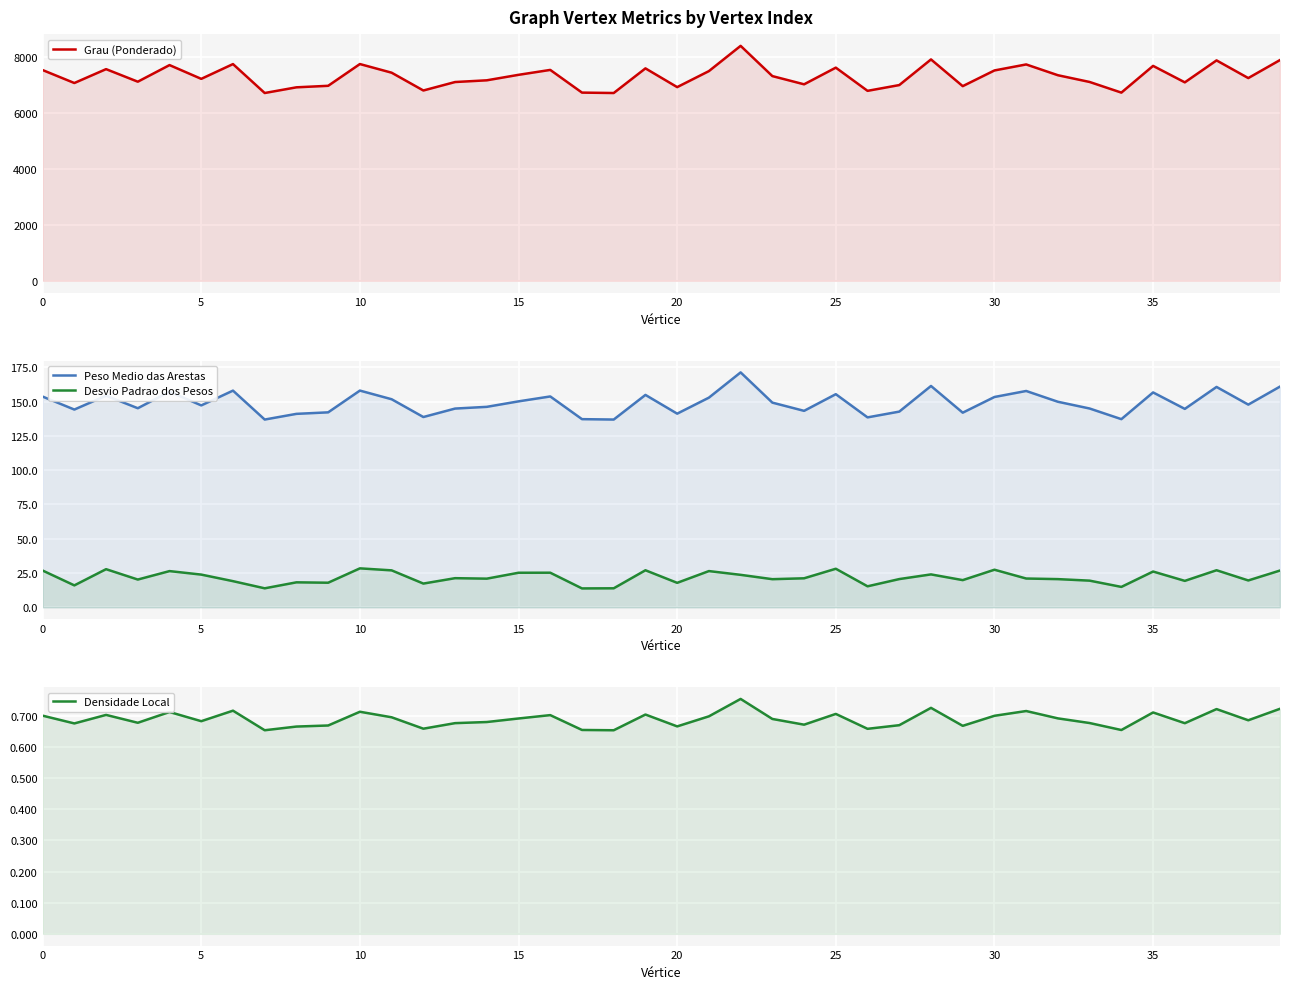

What is the label of the 8th point from the right?

32